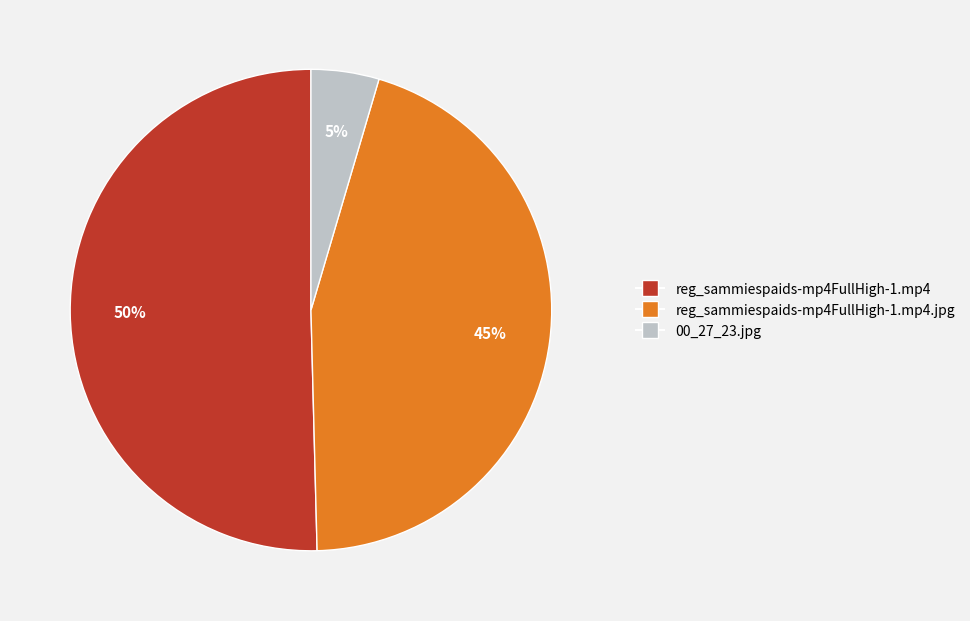

What percentage is the reg_sammiespaids-mp4FullHigh-1.mp4 slice, to the nearest percent?

50%